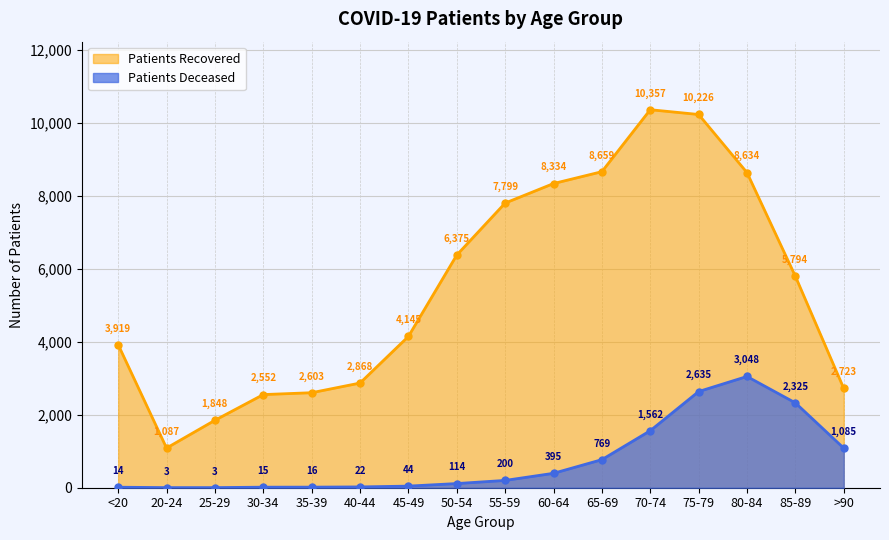

What is the minimum value for patients_recovered?

1087